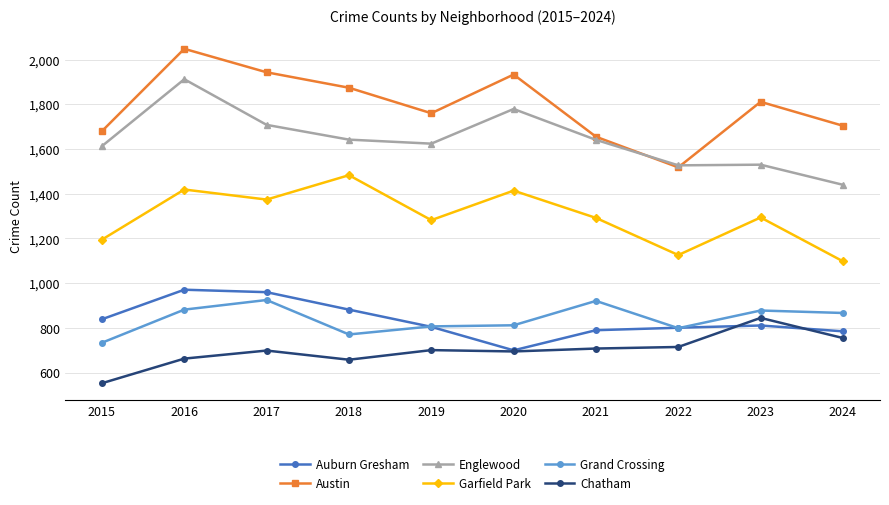

What is the smallest value displayed?

553